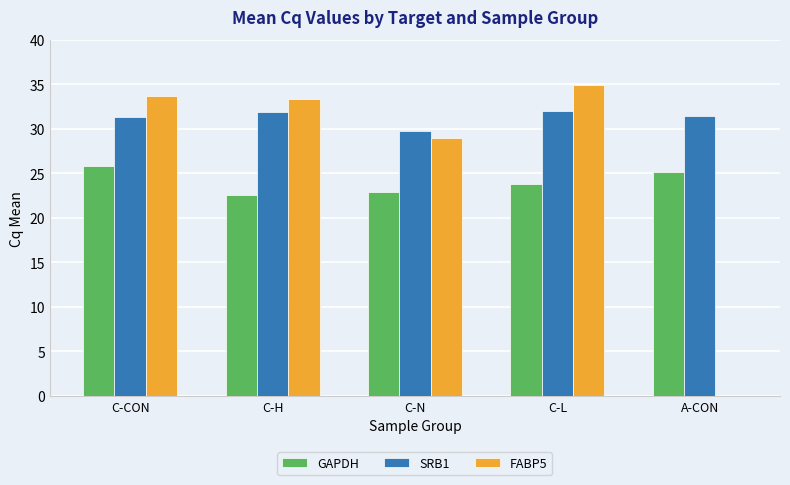

Reading right to left, extract all data points from this chart.

GAPDH: A-CON=25.2	C-L=23.8	C-N=22.9	C-H=22.6	C-CON=25.9
SRB1: A-CON=31.4	C-L=31.9	C-N=29.7	C-H=31.9	C-CON=31.4
FABP5: A-CON=0.0	C-L=35.0	C-N=28.9	C-H=33.4	C-CON=33.7